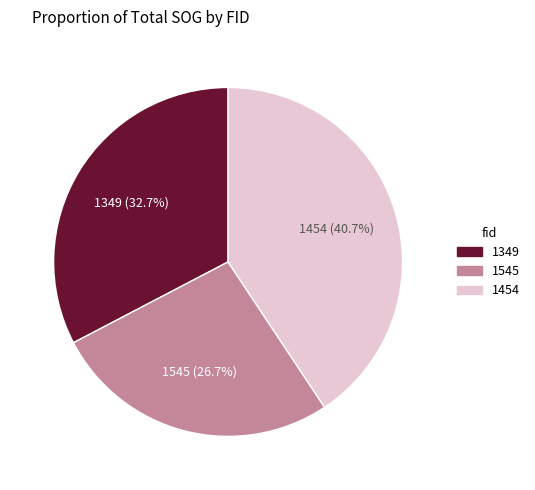

Is it true that 1349 is 33% of the pie?

True